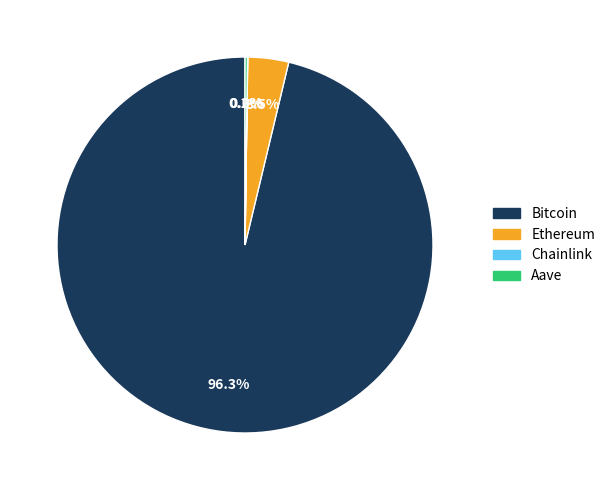

Which category has the biggest portion of the pie?

Bitcoin